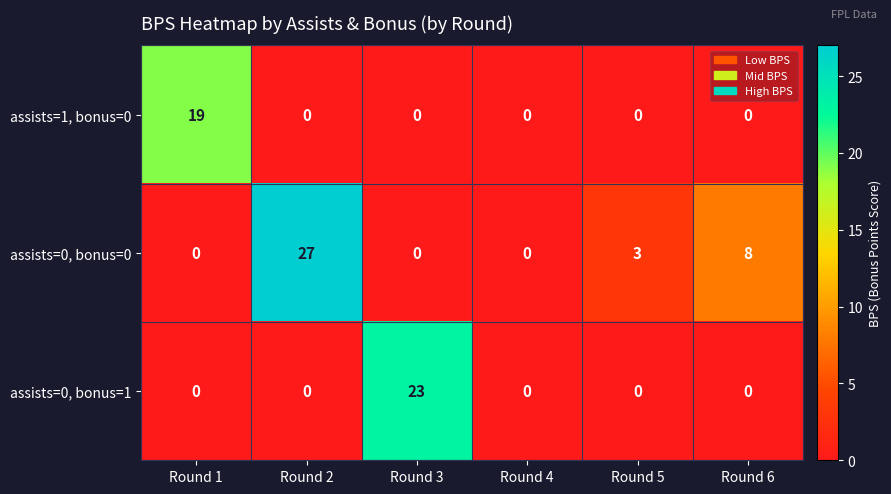

Read the assists=1, bonus=0 value at Round 1.

19